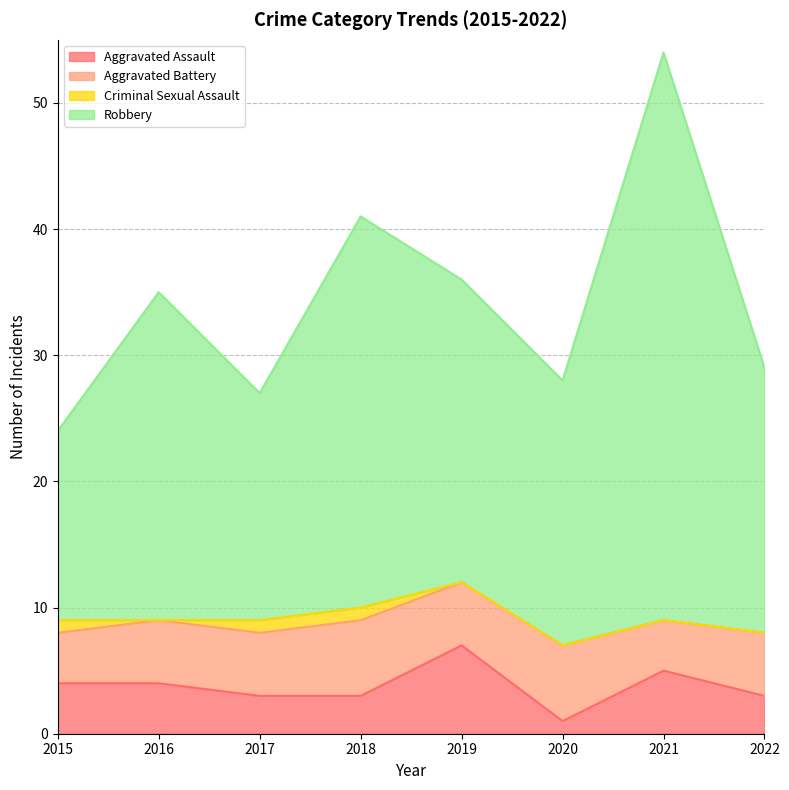

What are all the series names shown in the legend?

Aggravated Assault, Aggravated Battery, Criminal Sexual Assault, Robbery